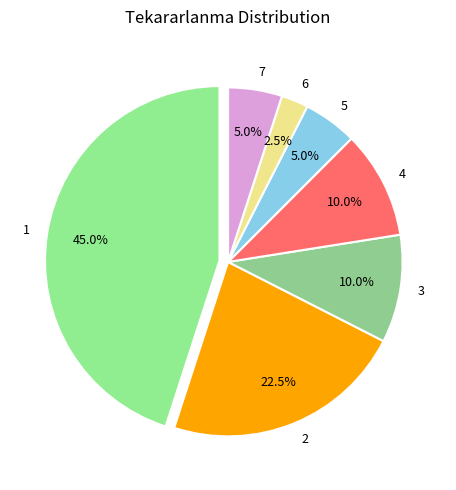

What portion of the pie excludes 2?

77.5%